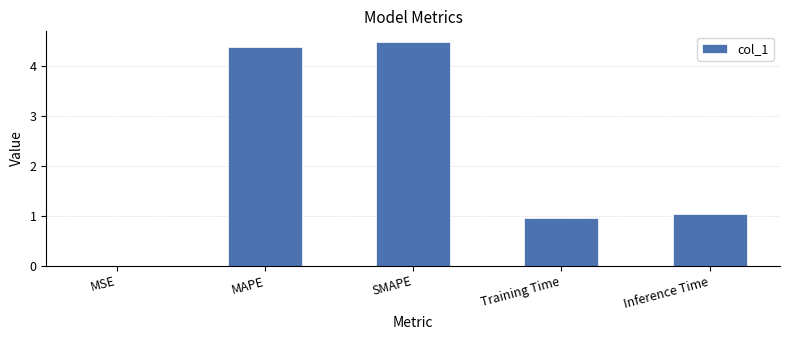

What is the maximum value shown in the chart?

4.5